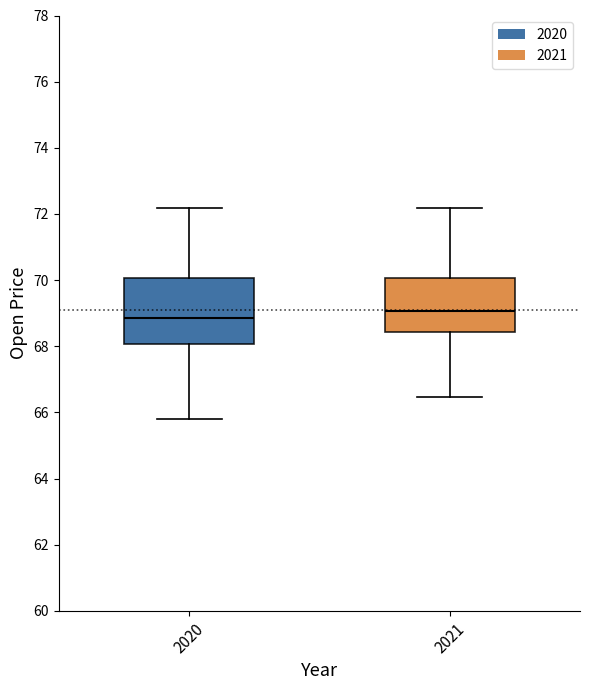

Reading left to right, transcribe this box plot: for each box, give where its median line is, the range the box spans, and where its two whiskers end, as read against the y-axis. The values are not printed on the chart, so give them approximately, as read against the axis.

2020: median 68.8, box 68.0 to 70.0, whiskers 65.8 to 72.2
2021: median 69.0, box 68.4 to 70.0, whiskers 66.4 to 72.2